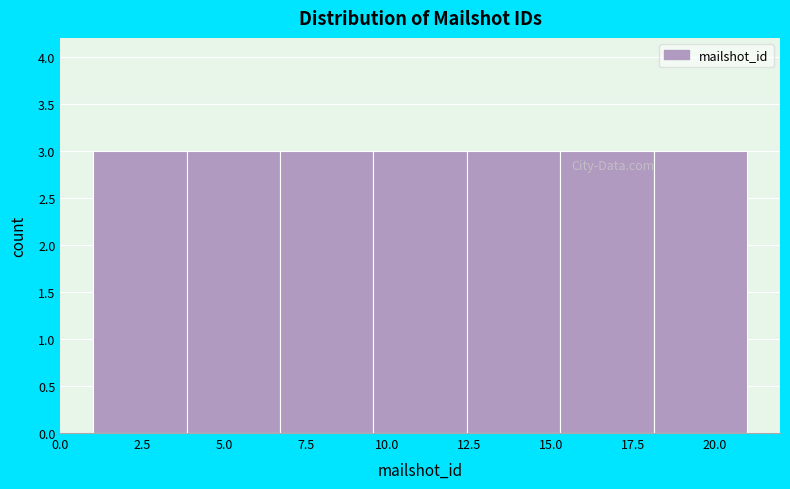

How tall is the bar that spans 18.0 to 21.0 on the x-axis? Neither the bar edges nor the heights are printed on the chart, so give them approximately, as read against the axes.

3